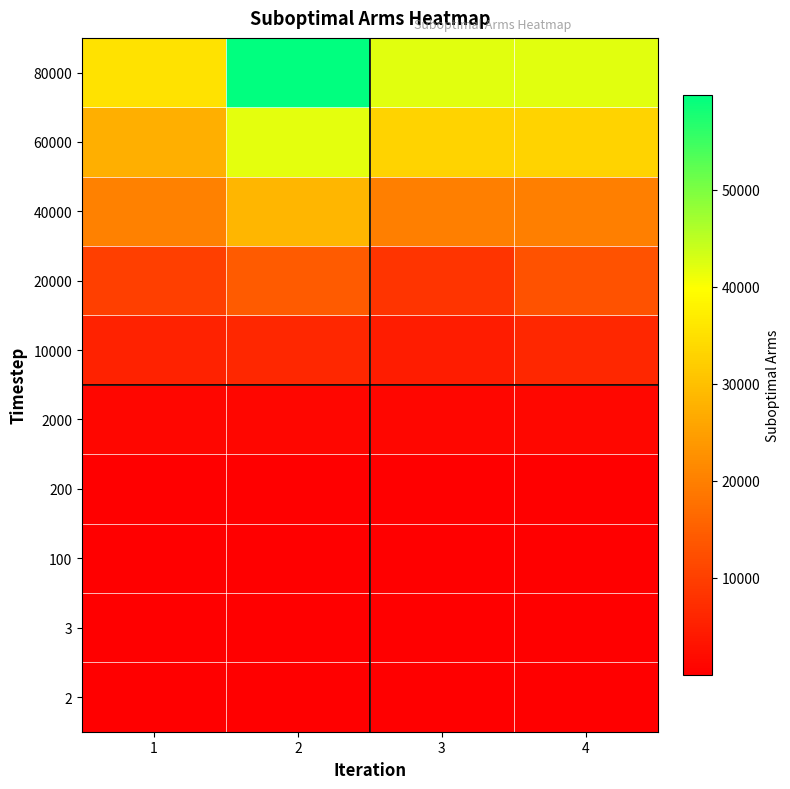

Reading left to right, what are all the values shown in this chart?

2: 1=1	2=1	3=1	4=1
3: 1=2	2=2	3=2	4=2
100: 1=67	2=67	3=63	4=64
200: 1=134	2=124	3=127	4=124
2000: 1=1155	2=1141	3=1158	4=1281
10000: 1=5459	2=6079	3=4437	4=6190
20000: 1=9974	2=14345	3=8309	4=12900
40000: 1=20152	2=28653	3=19904	4=19904
60000: 1=27459	2=42015	3=33046	4=33046
80000: 1=35404	2=59764	3=42125	4=42125